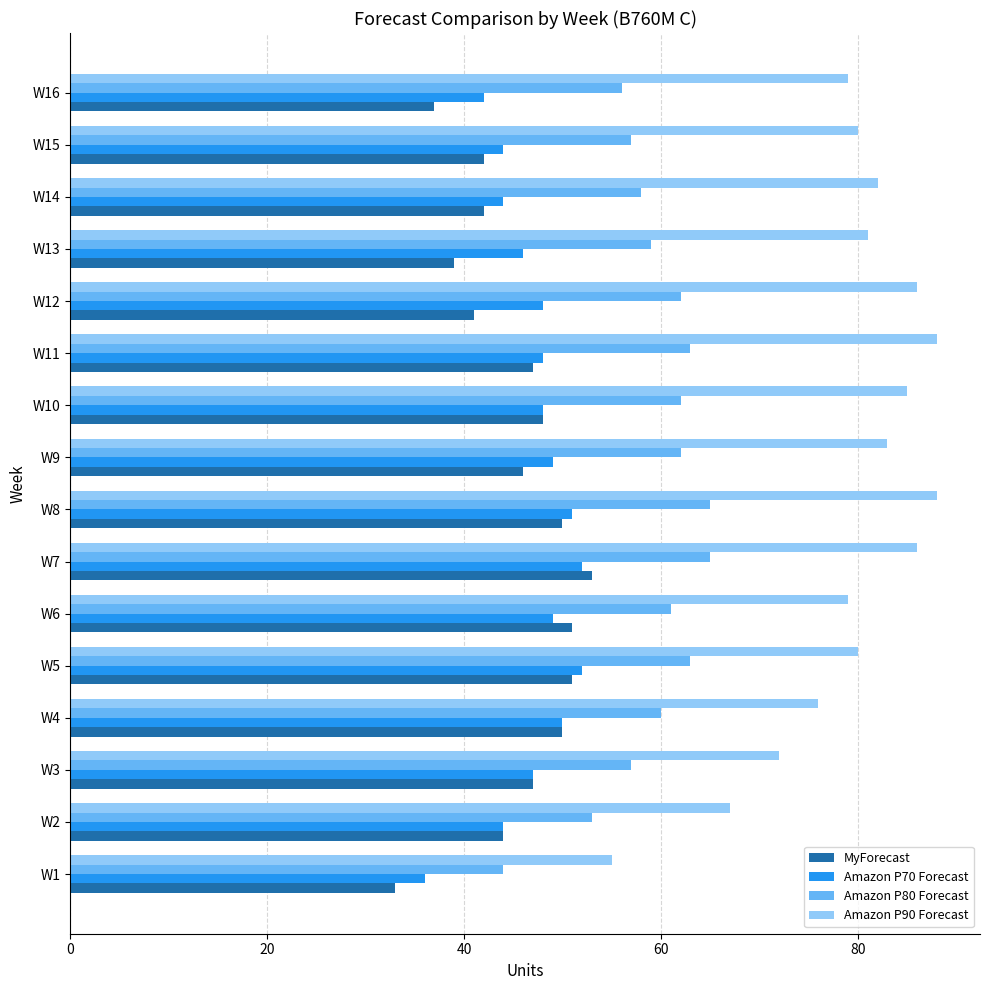

Count the number of data series in this chart.

4